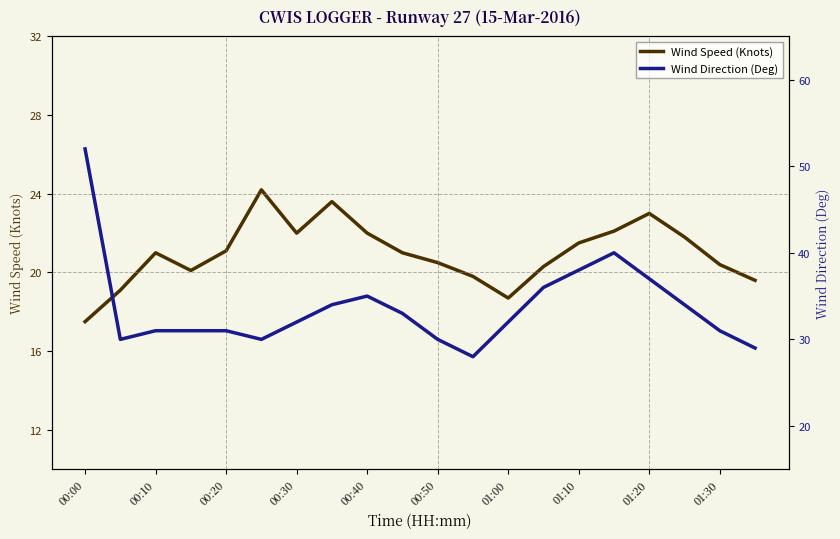

Which series has the largest range (max minus min)?

Wind Direction (Deg)